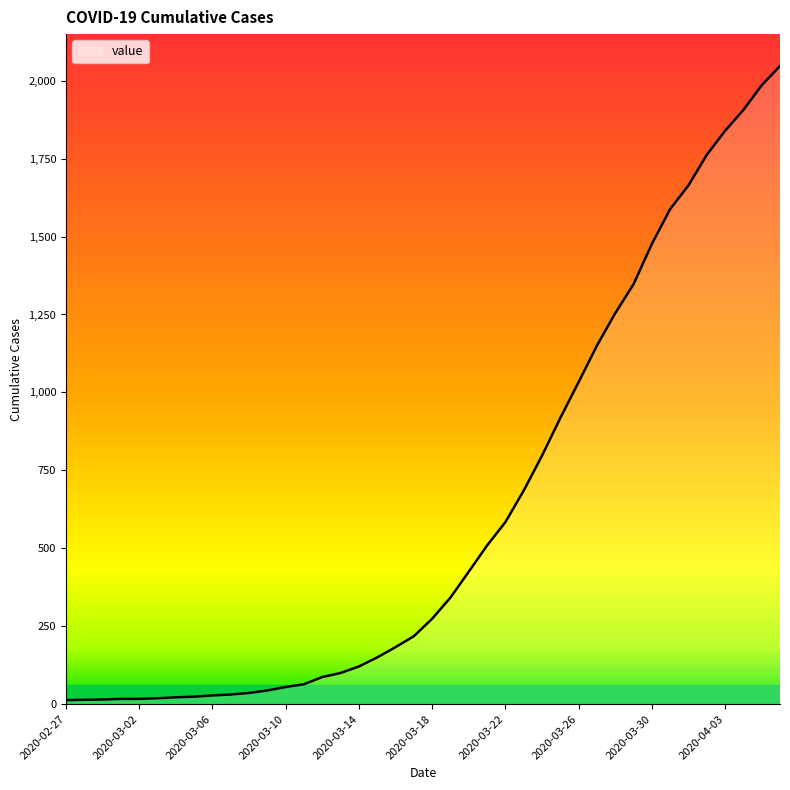

What is the sum of all values?

24843